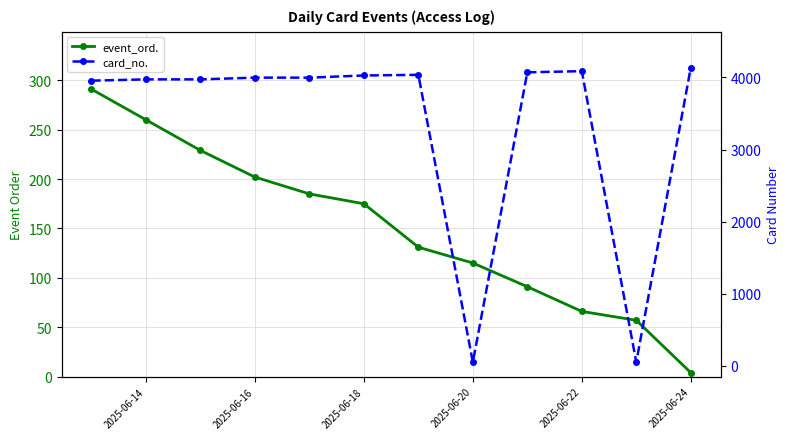

What is the average value of the card_no. series?

3364